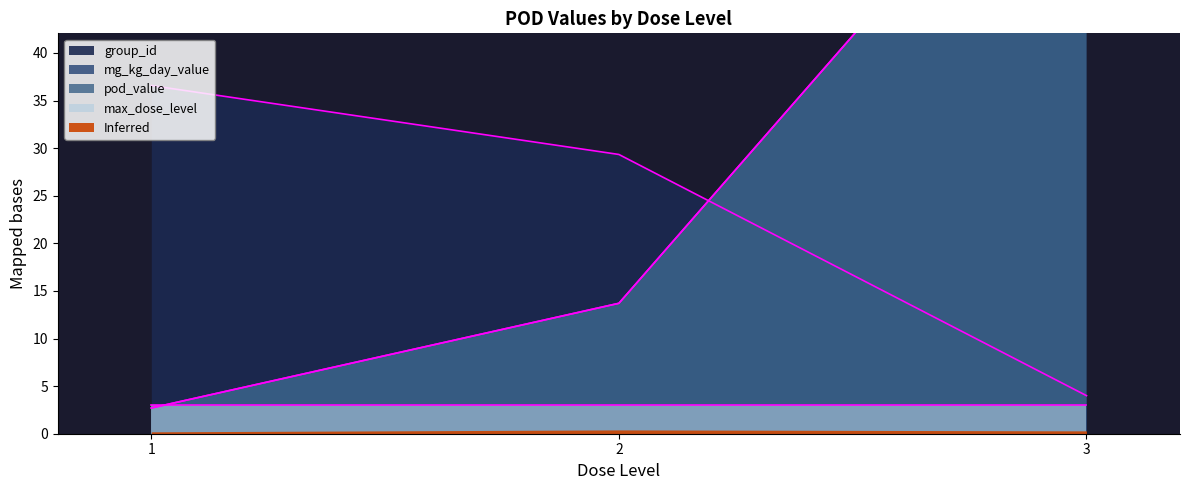

True or false: group_id has a value of 5.4 at 3.

False